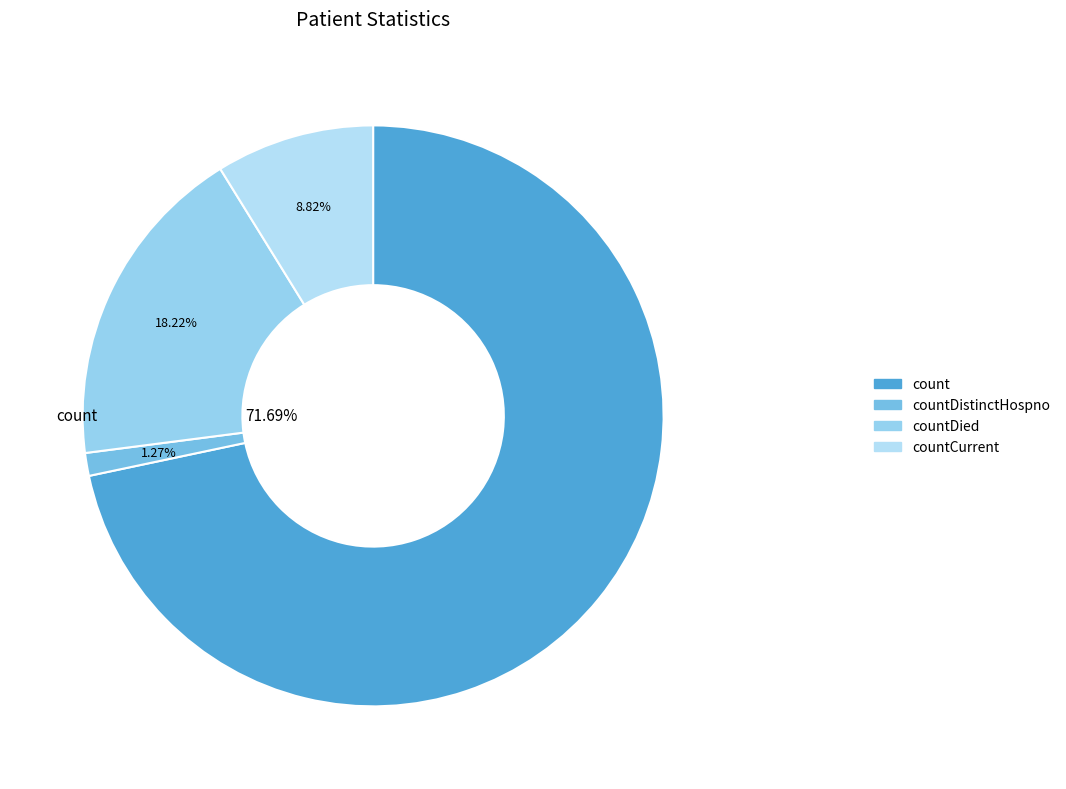

Is it true that countCurrentSuspected is 0% of the pie?

True